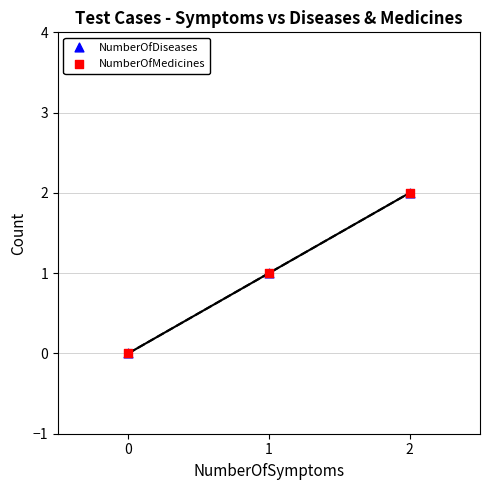

Which series reaches the maximum Y coordinate?

NumberOfDiseases